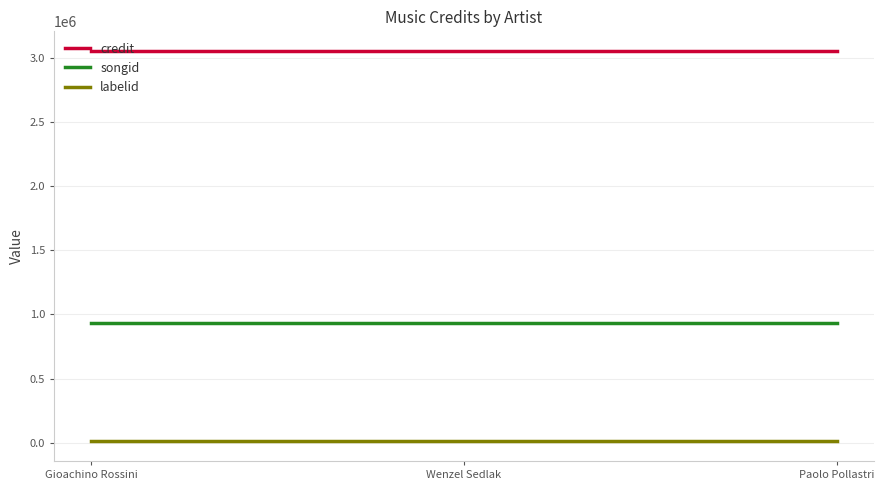

Rank the series at Gioachino Rossini from lowest to highest value.

labelid, songid, credit